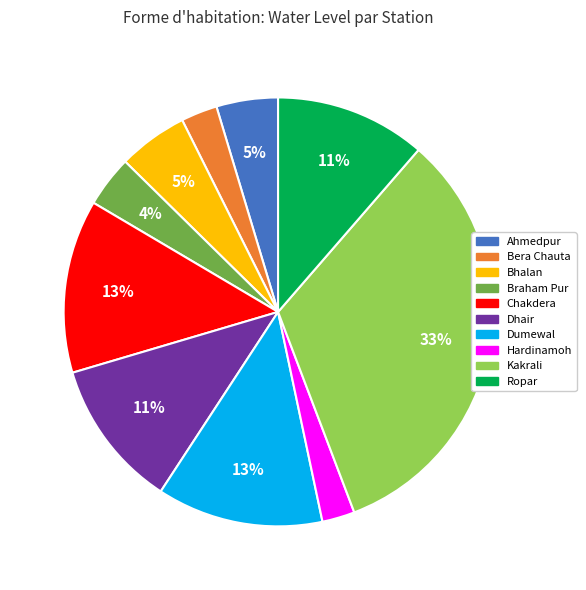

Does Bera Chauta account for over 50% of the chart?

No